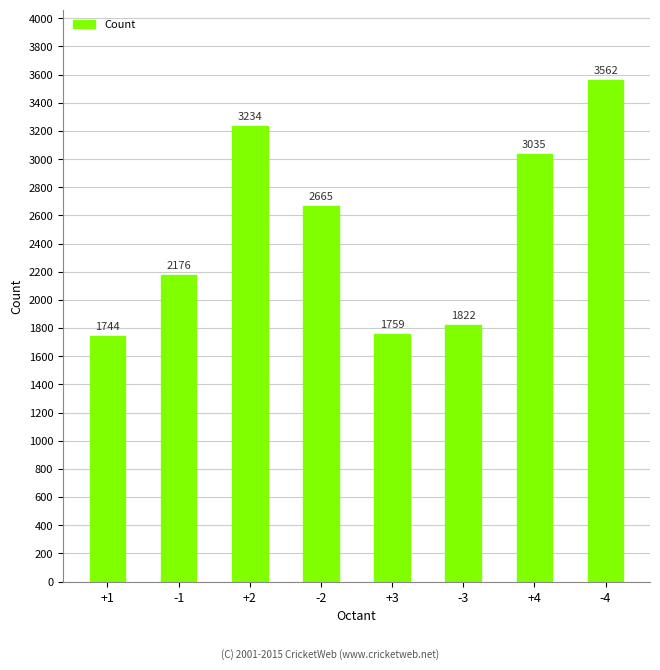

What is the change in value from -2 to -3?

-843